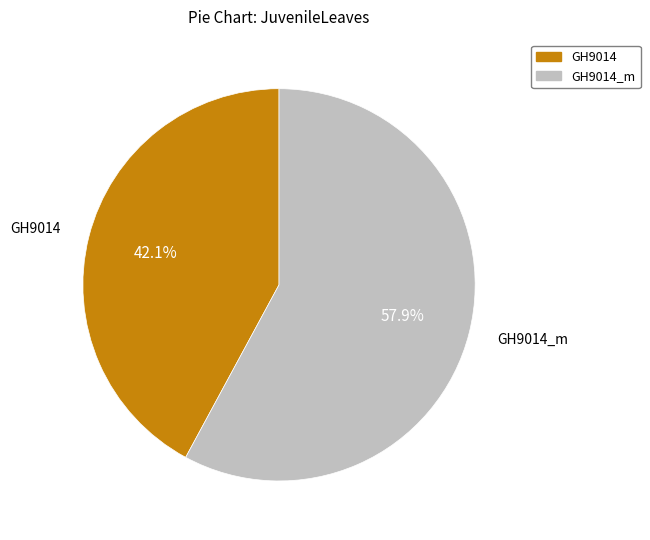

Is there a majority slice in this chart?

Yes